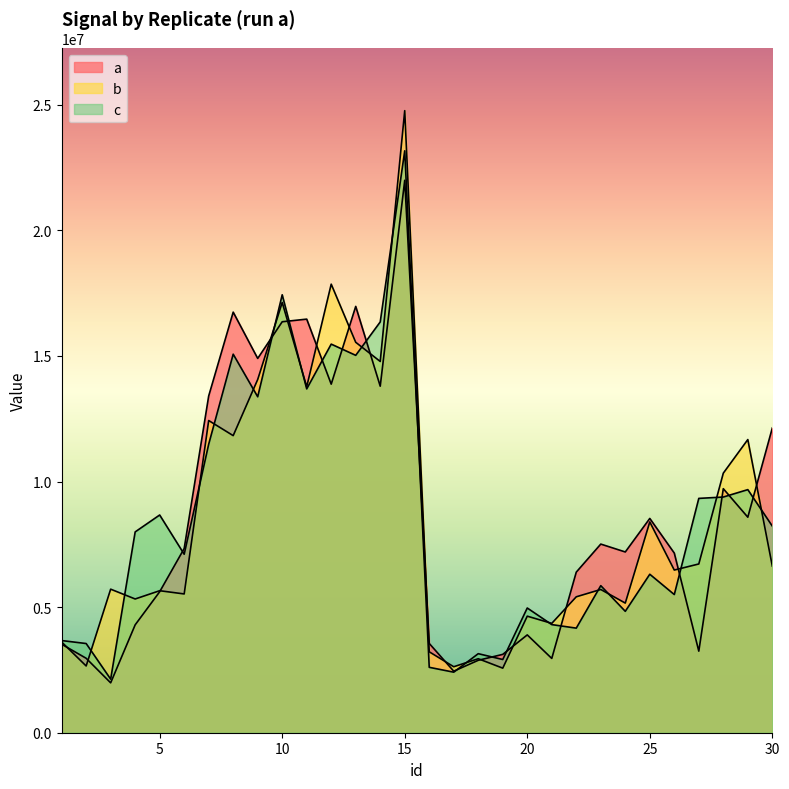

Rank the series by their maximum value, from lowest to highest.

a, c, b